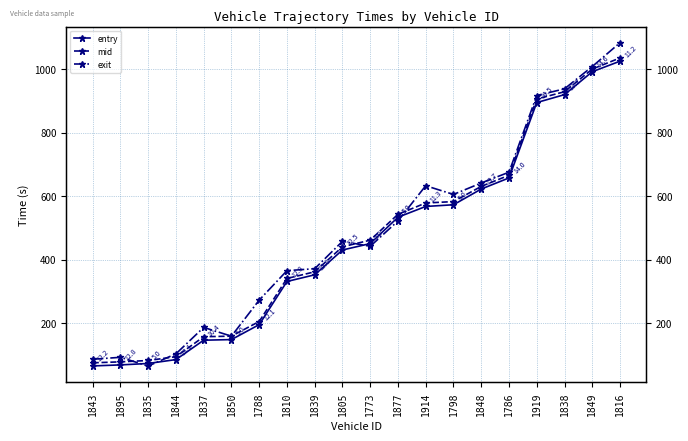

What is the difference between the highest and lowest values at 1839?

19.2